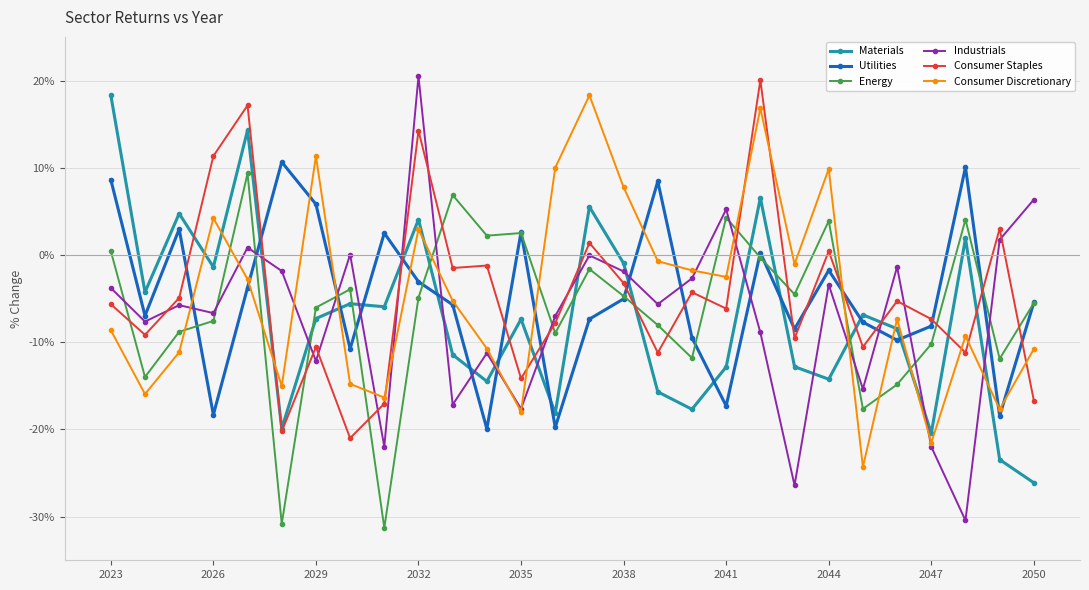

What is the value of the Energy point at the 19th from the left?

4.3